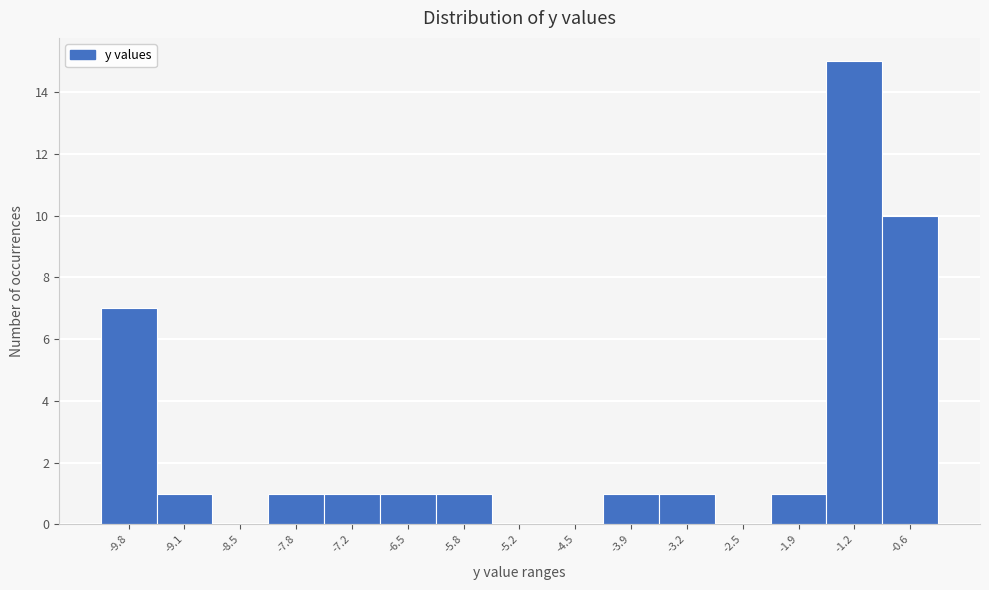

Reading left to right, list all the values displayed in this chart.

-9.8=7	-9.1=1	-8.5=0	-7.8=1	-7.2=1	-6.5=1	-5.8=1	-5.2=0	-4.5=0	-3.9=1	-3.2=1	-2.5=0	-1.9=1	-1.2=15	-0.6=10